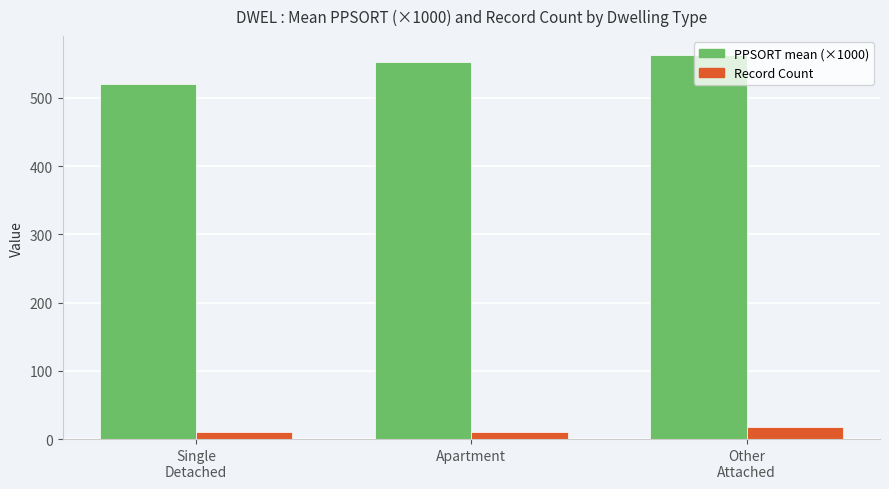

At how many categories does at least one series exceed 120?

3